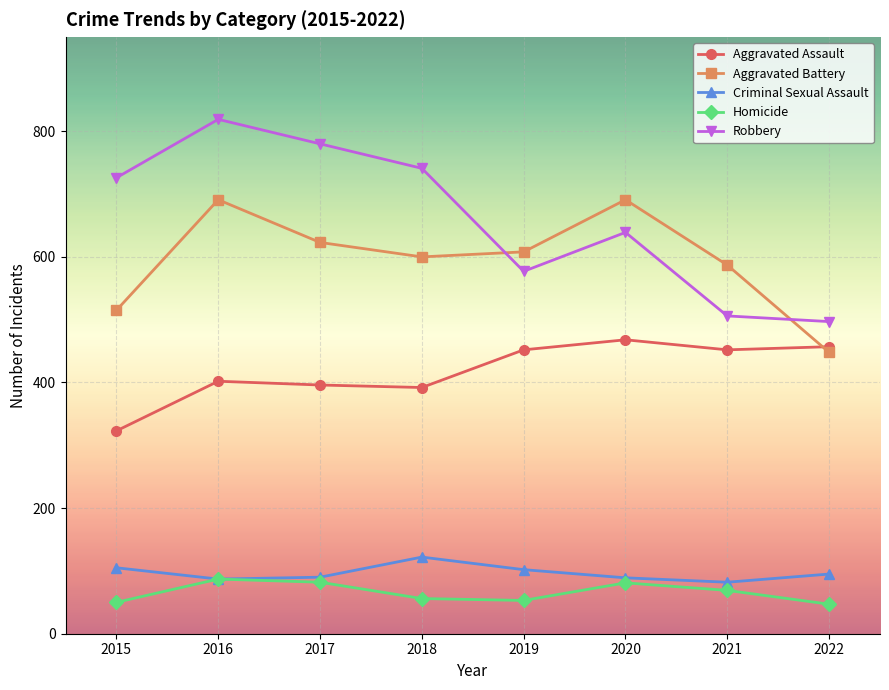

True or false: Aggravated Assault and Homicide intersect in this chart.

False